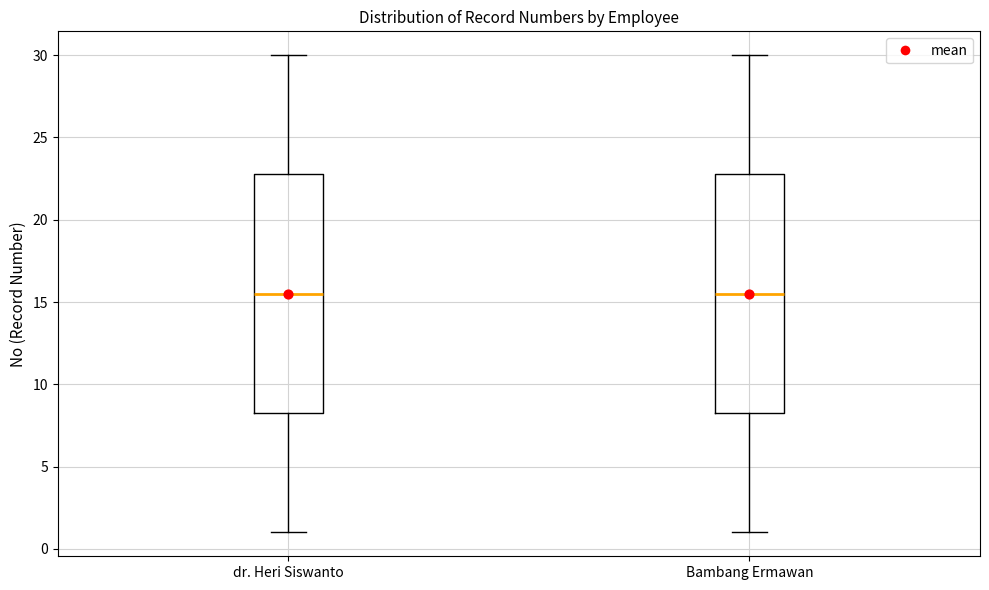

Reading left to right, read every box against the y-axis: the position of its median line, the range the box covers, and the ends of its whiskers. The values are not printed on the chart, so give them approximately, as read against the axis.

dr. Heri Siswanto: median 15.5, box 8.5 to 23.0, whiskers 1.0 to 30.0
Bambang Ermawan: median 15.5, box 8.5 to 23.0, whiskers 1.0 to 30.0